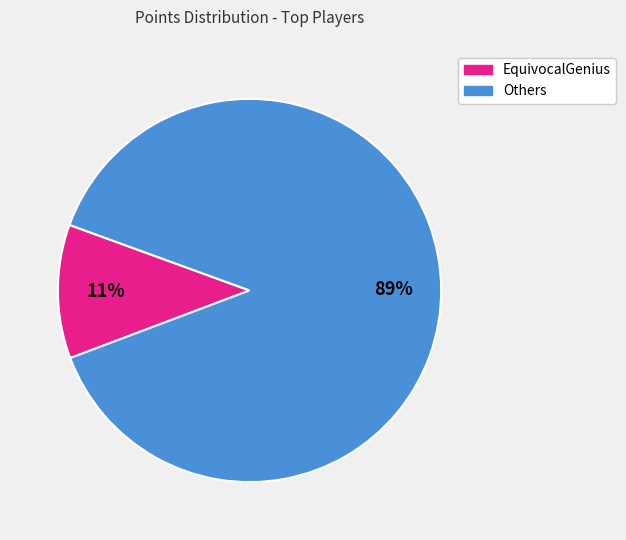

Is there any slice that represents more than half of the pie?

Yes